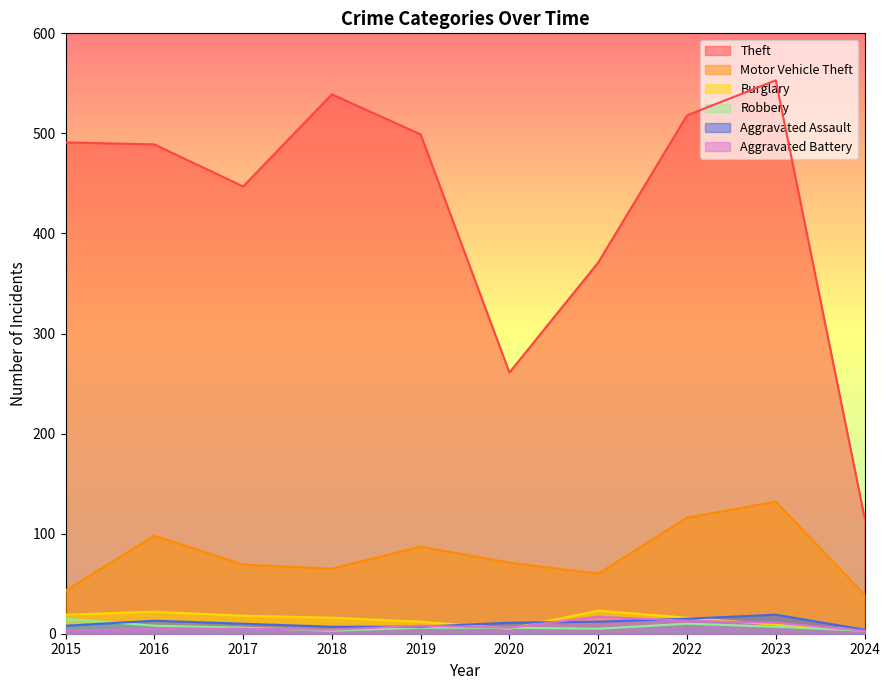

After their last crossing, which series has the higher values: Aggravated Assault or Burglary?

Aggravated Assault